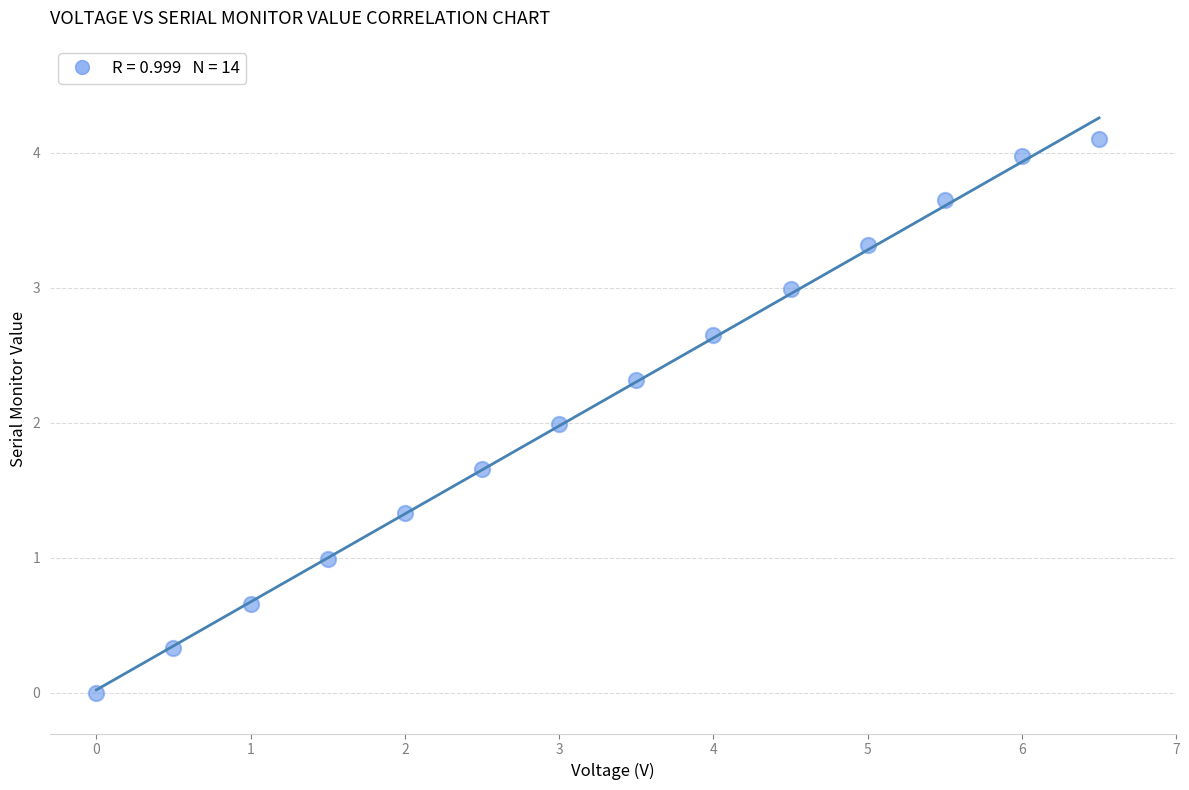

What is the range of X values (max minus min)?

6.5